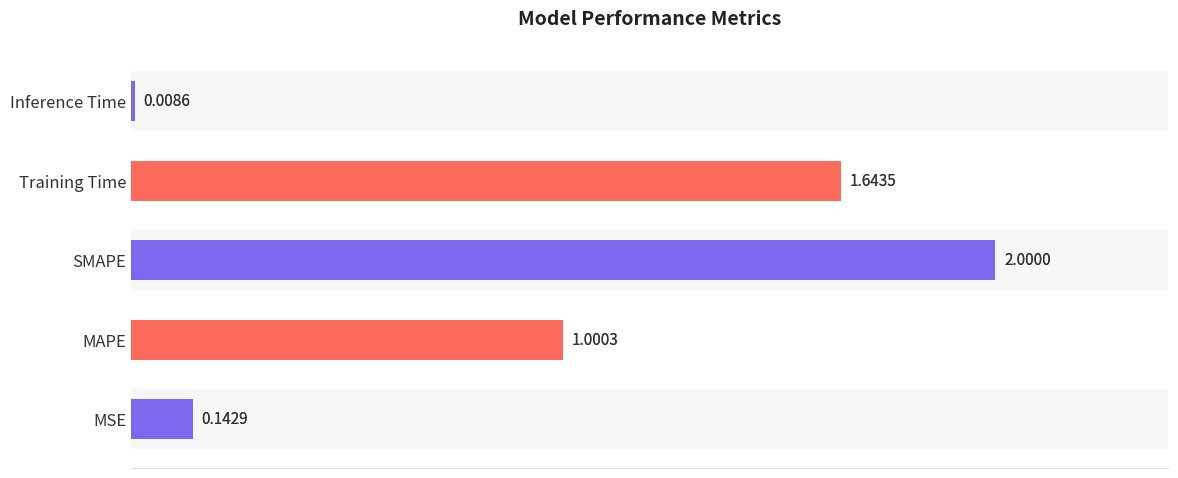

Reading left to right, extract all data points from this chart.

0.1	1.0	2.0	1.6	0.0